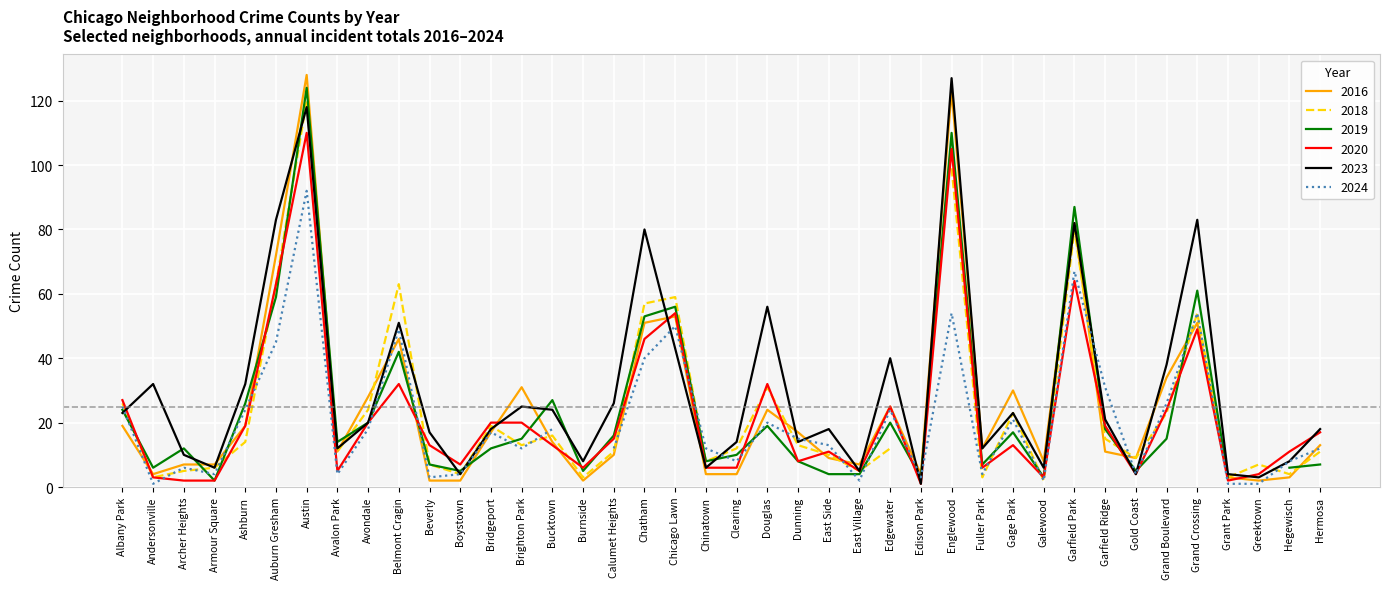

In 2016, how many points are lower than both neighbors (excluding endpoints)?

9